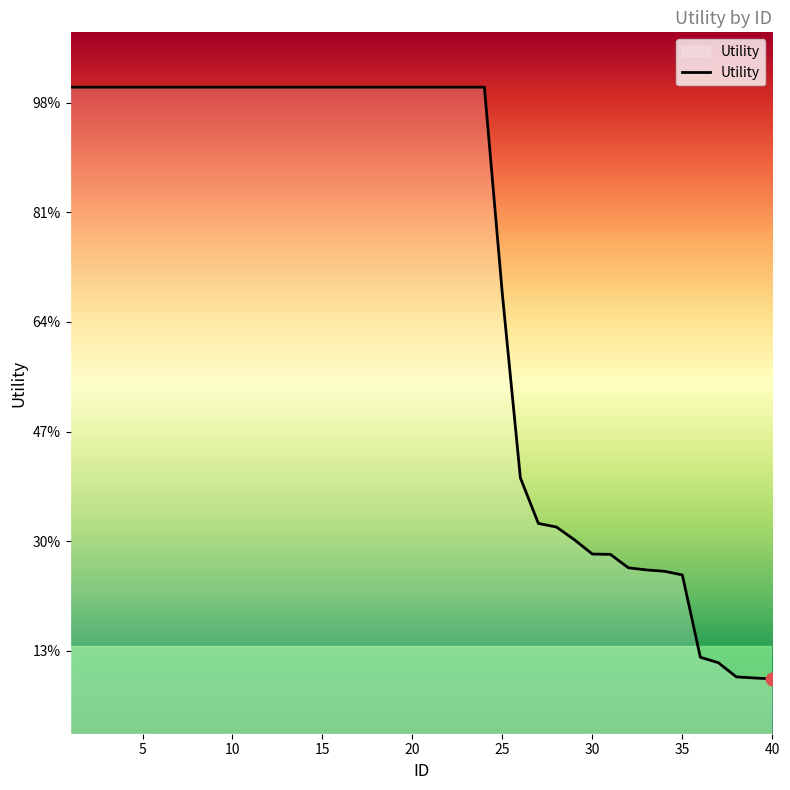

Is this an area chart (filled region under the line)?

Yes